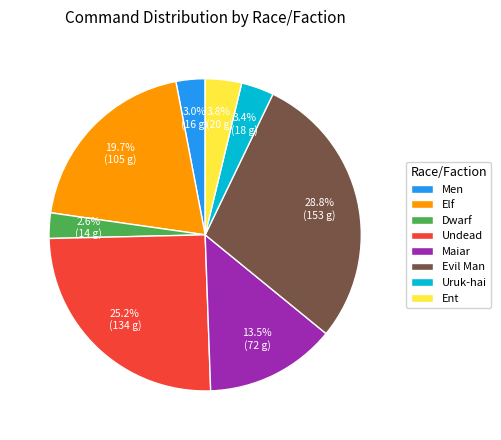

What is the largest slice in the pie chart?

Evil Man